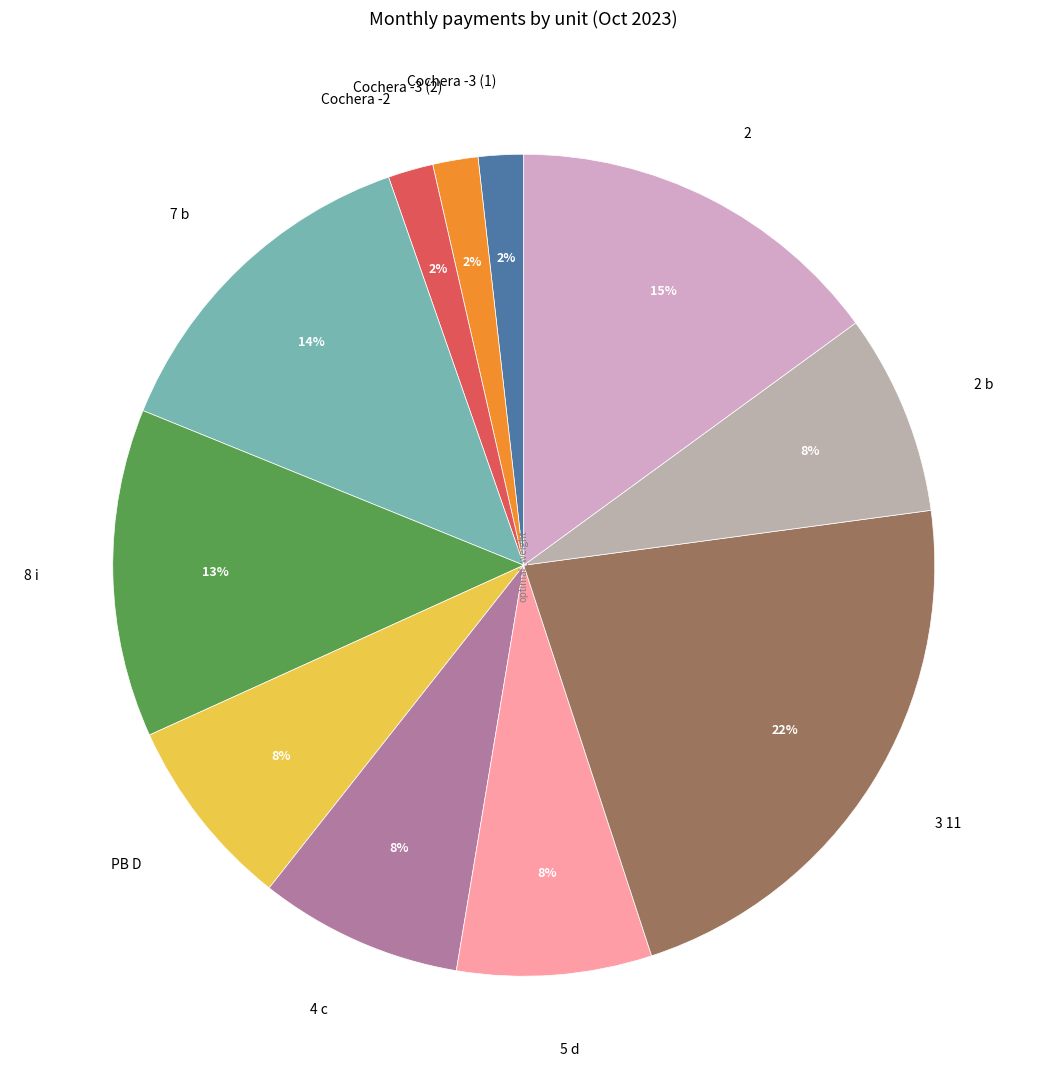

Is it true that 2 b is 16% of the pie?

False